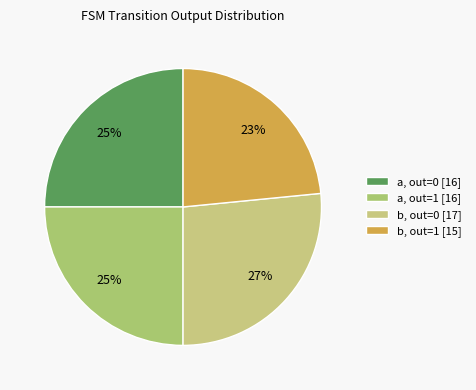

Which category has the biggest portion of the pie?

b, out=0 [17]